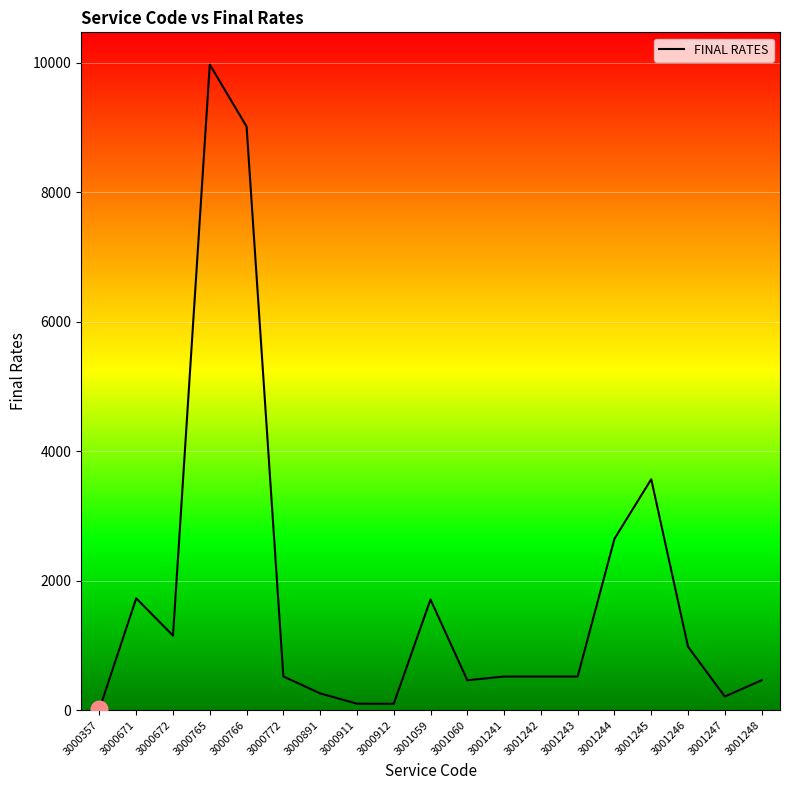

What is the change in value from 3001059 to 3001060?

-1247